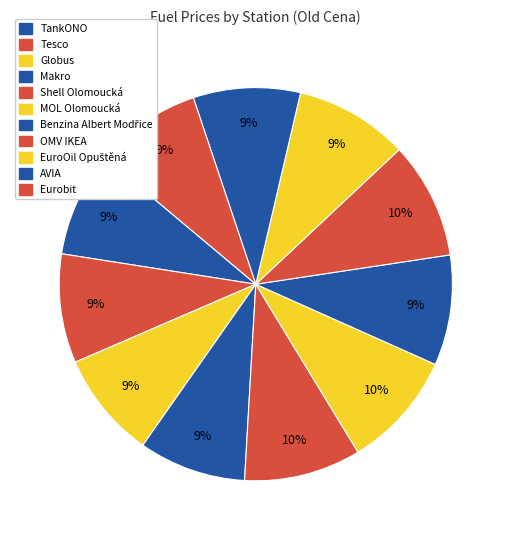

How many slices are in this pie chart?

11